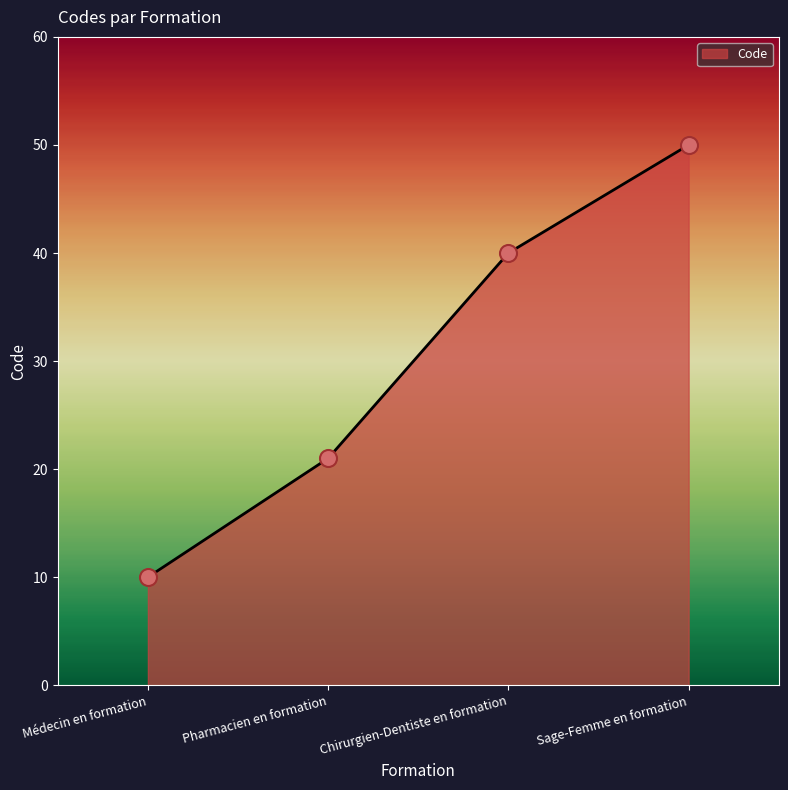

Which has a higher value, Médecin en formation or Chirurgien-Dentiste en formation?

Chirurgien-Dentiste en formation